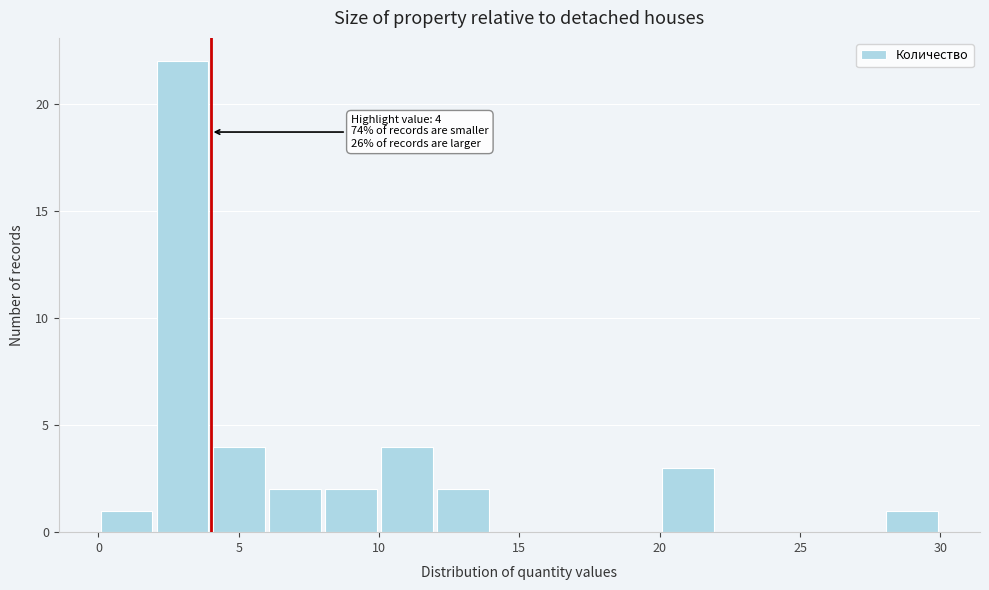

Which range on the x-axis has the tallest bar?

2 to 4